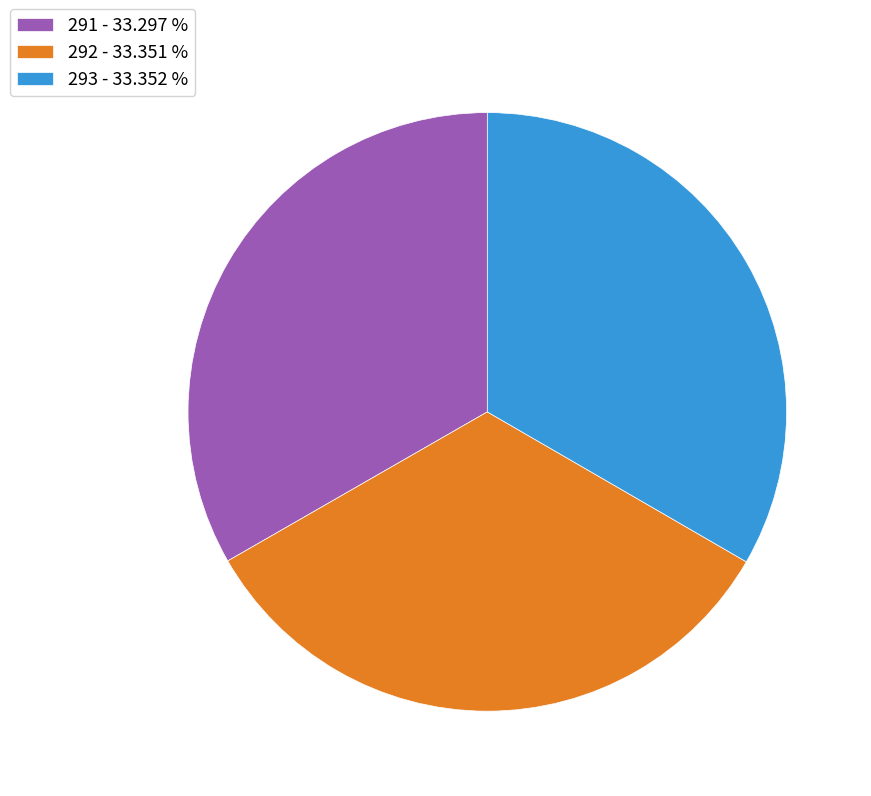

Does any single category account for the majority?

No